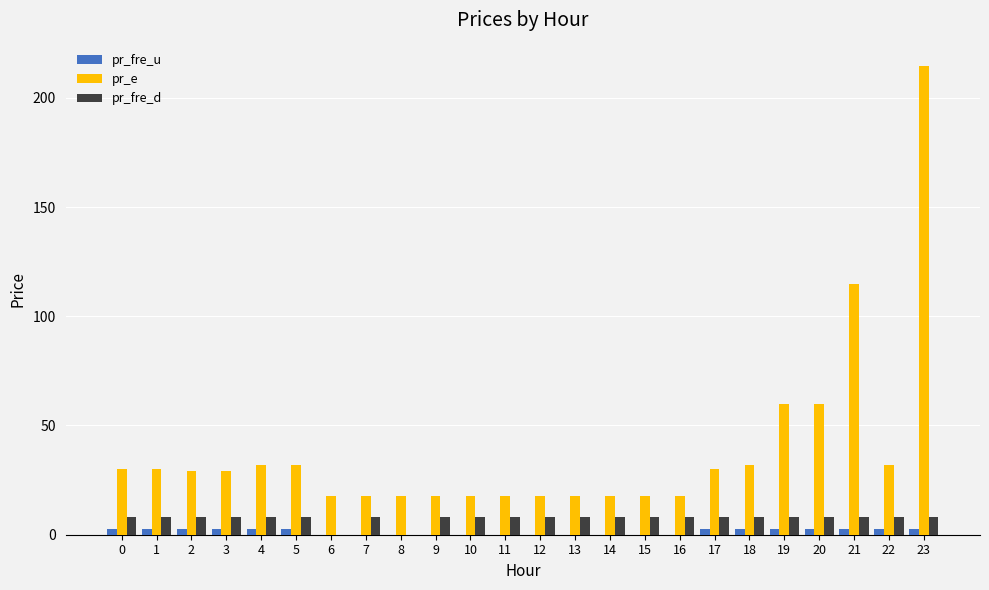

Is it true that pr_fre_u equals 0.0 at 15?

True